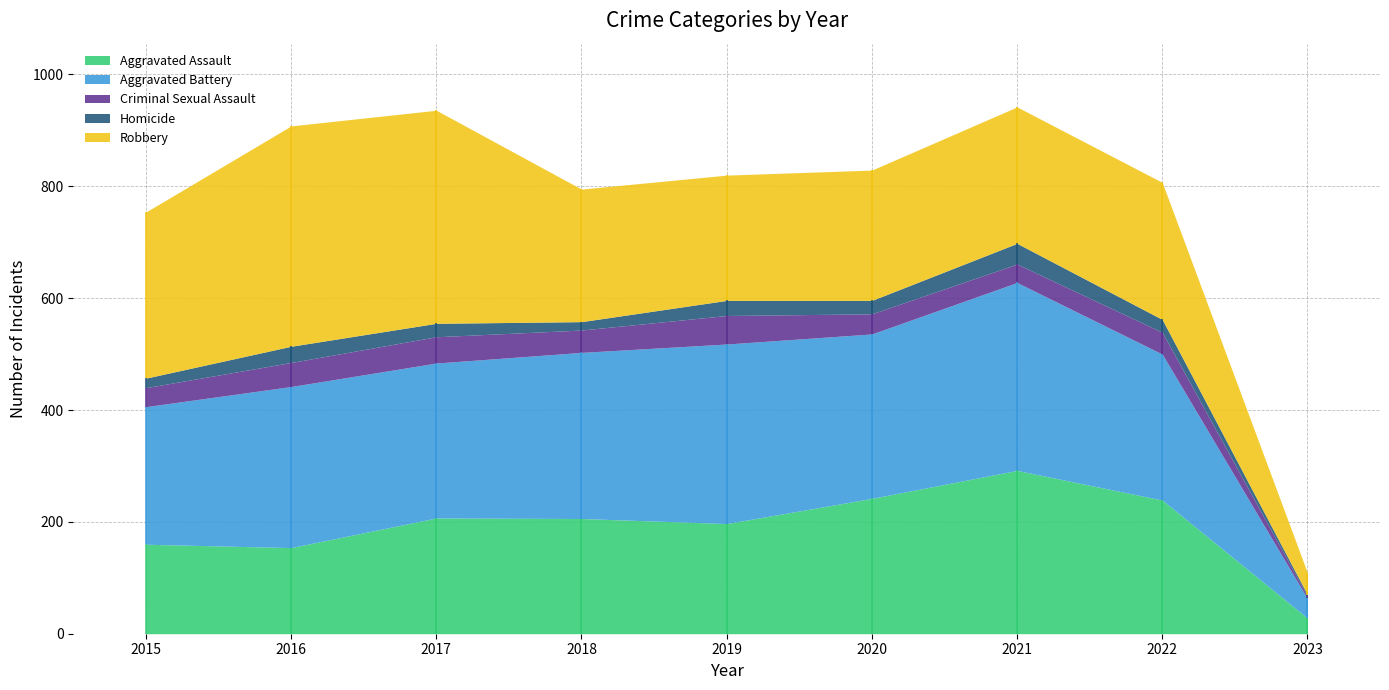

What is the difference between the maximum and minimum values in the Aggravated Battery series?

301